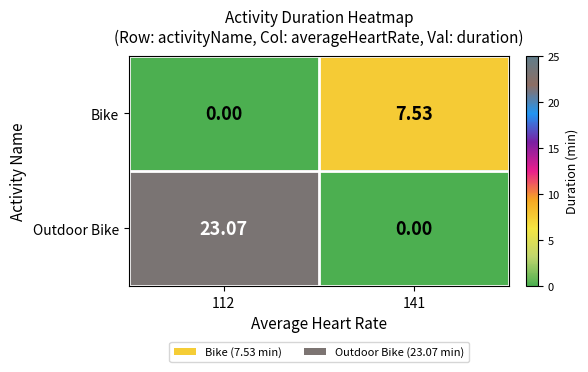

Rank the series at 112 from lowest to highest value.

Bike, Outdoor Bike